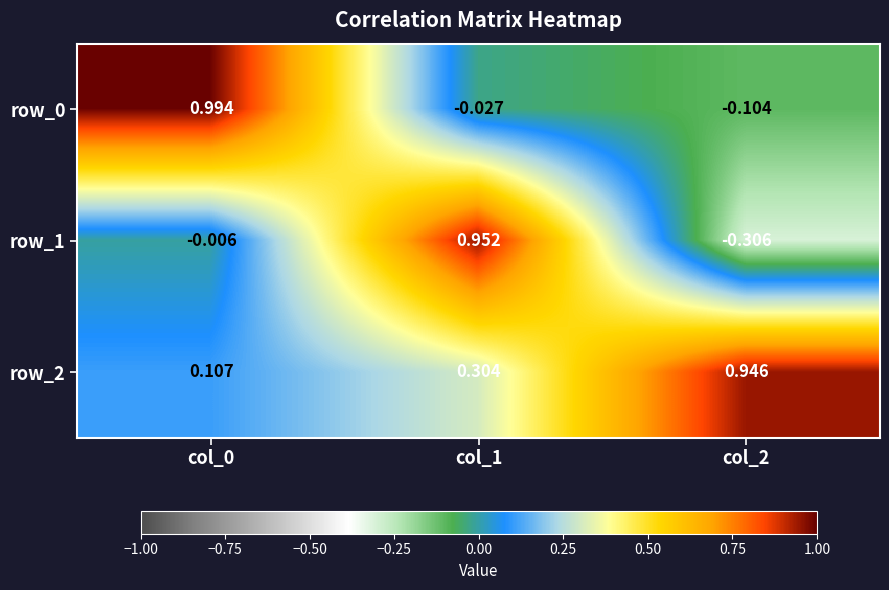

How many values in the row_0 series are below 0?

2